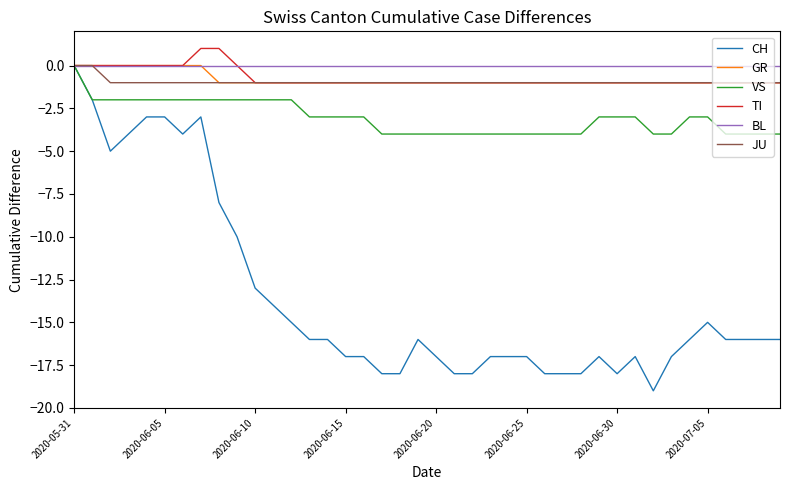

What is the minimum value shown in the chart?

-19